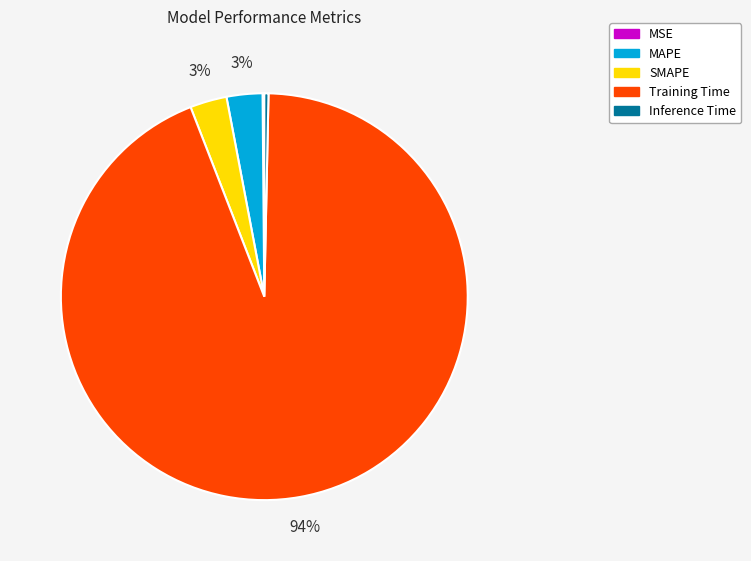

Is there any slice that represents more than half of the pie?

Yes